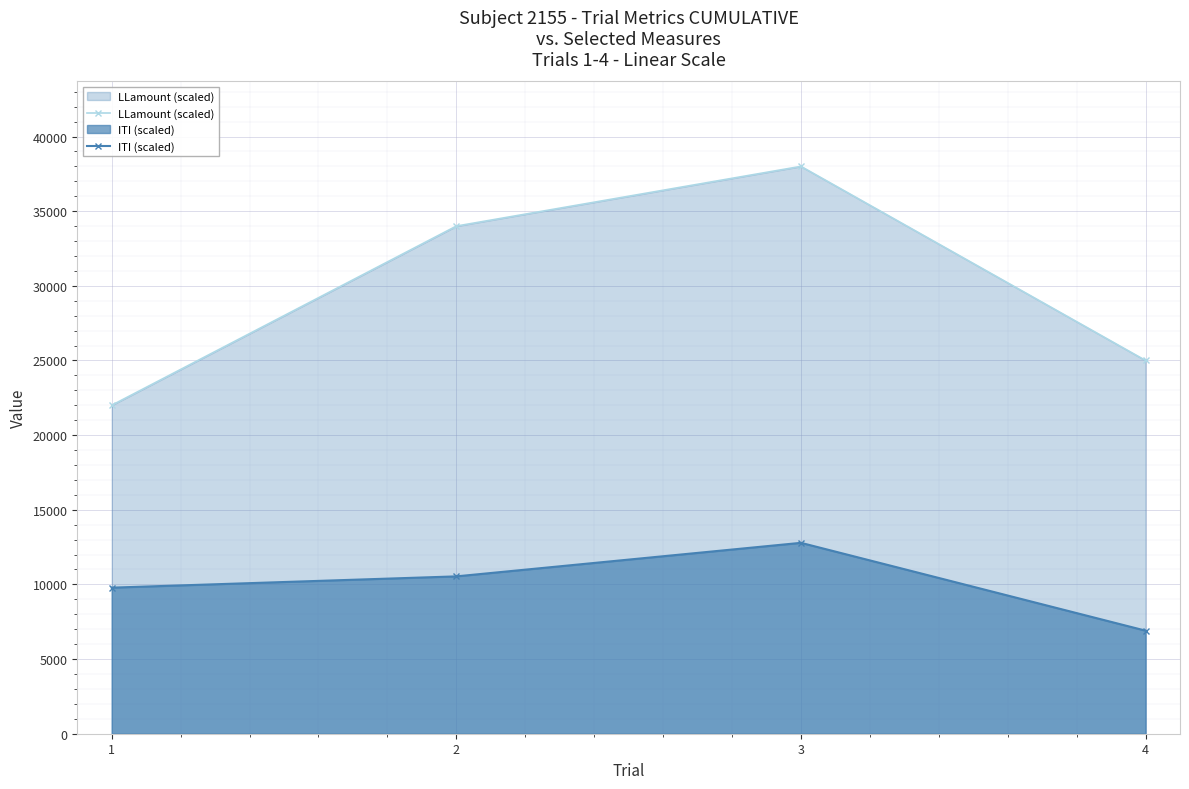

What is the value of the ITI (scaled) point at the 1st from the left?

9783.1